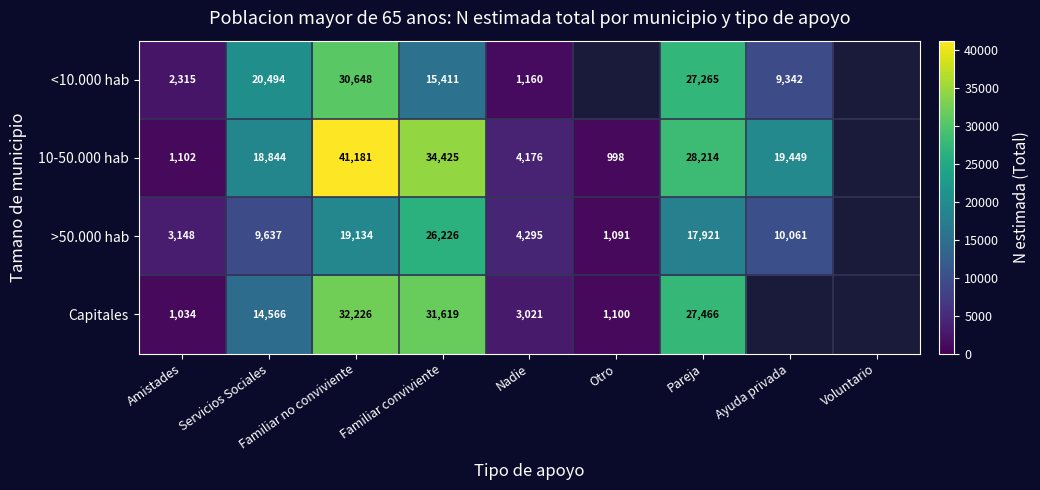

At Servicios Sociales, list the series in order from largest to smallest.

<10.000 hab, 10-50.000 hab, Capitales, >50.000 hab